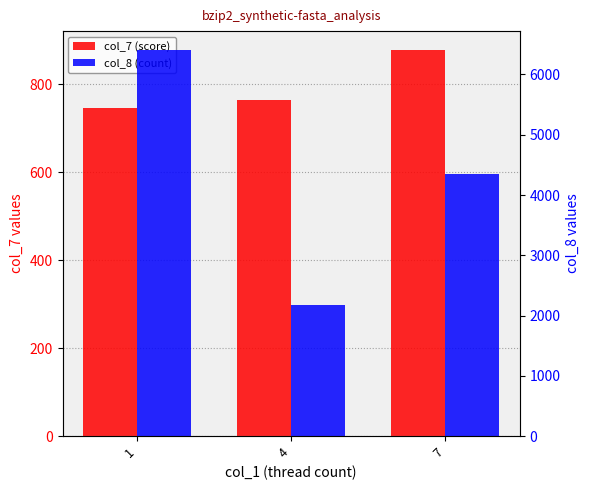

How many data points in col_7 (score) are less than 764?

1